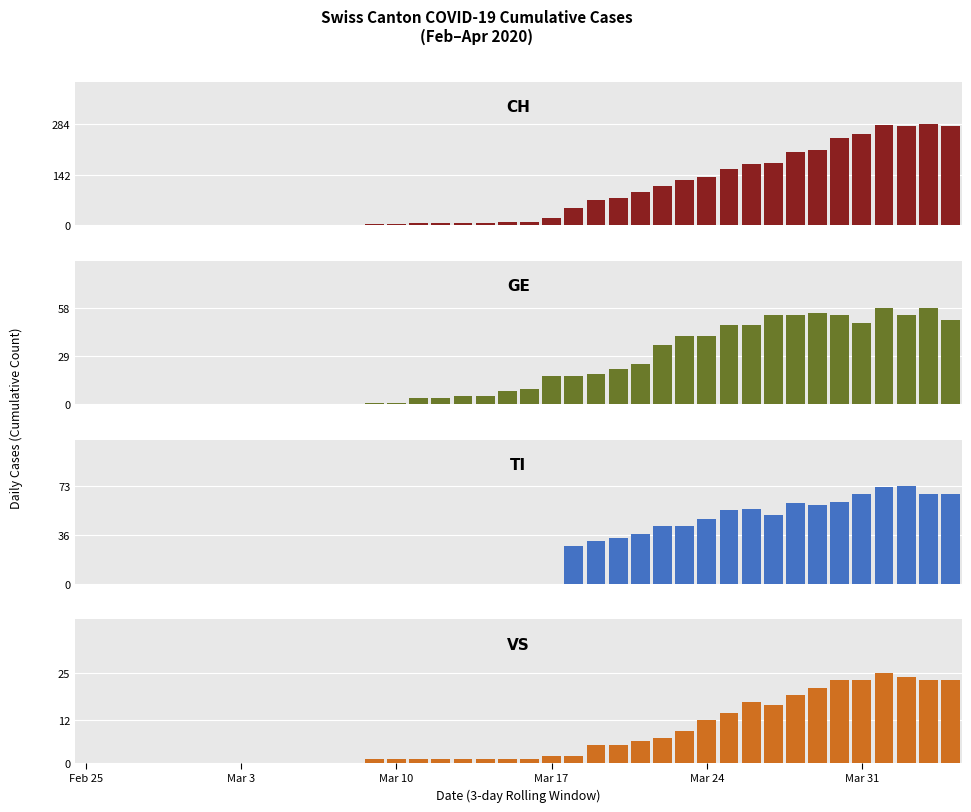

How many bars are there in total?

160